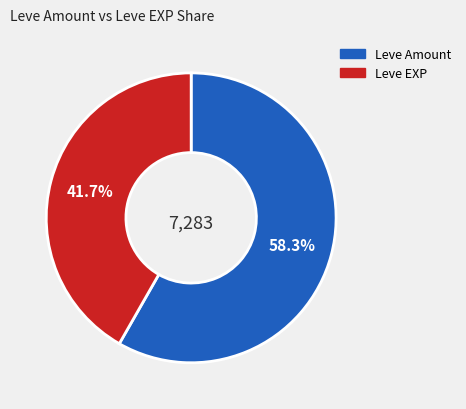

How many segments does this pie chart have?

2